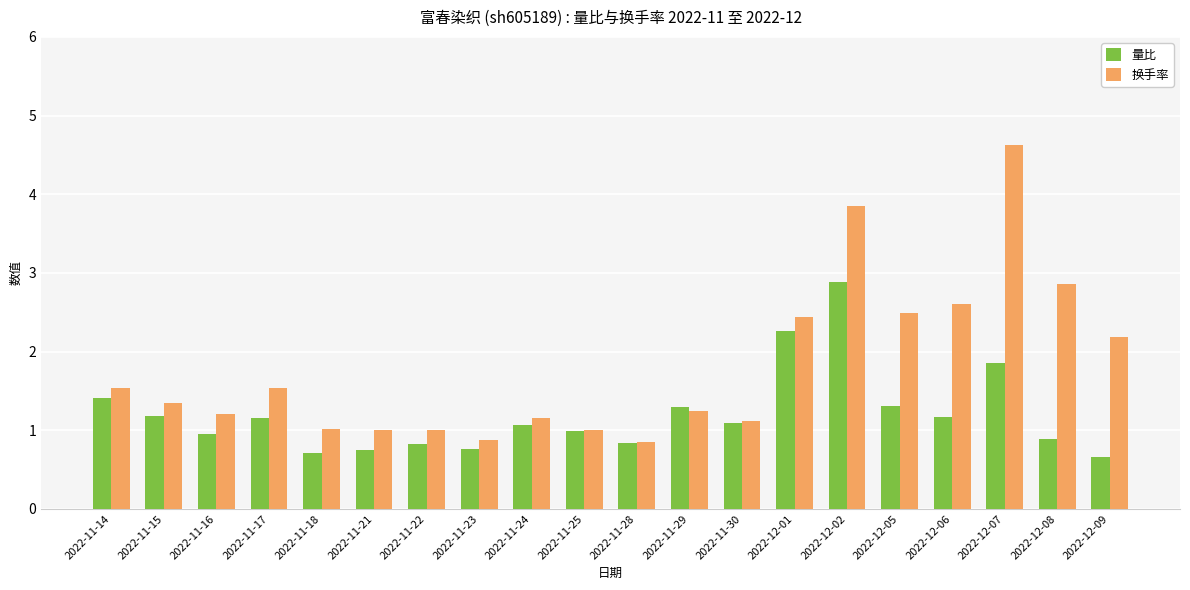

What is the minimum value shown in the chart?

0.7